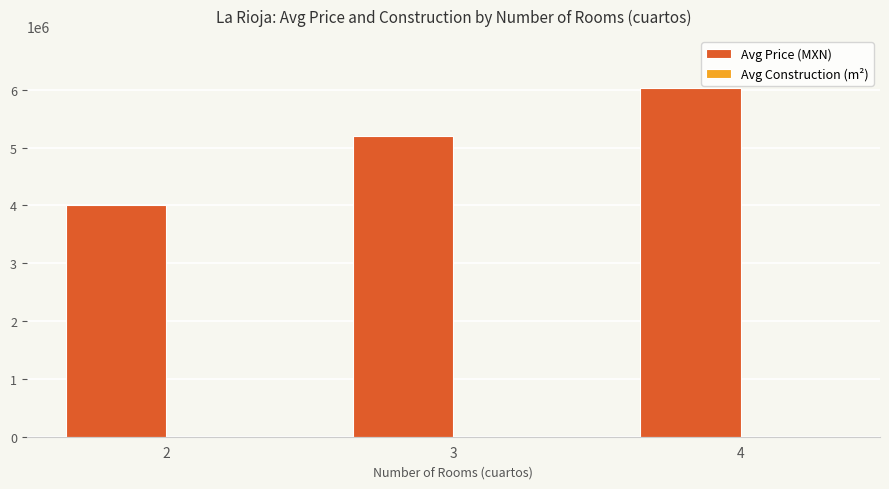

Which series has the largest range (max minus min)?

Avg Price (MXN)